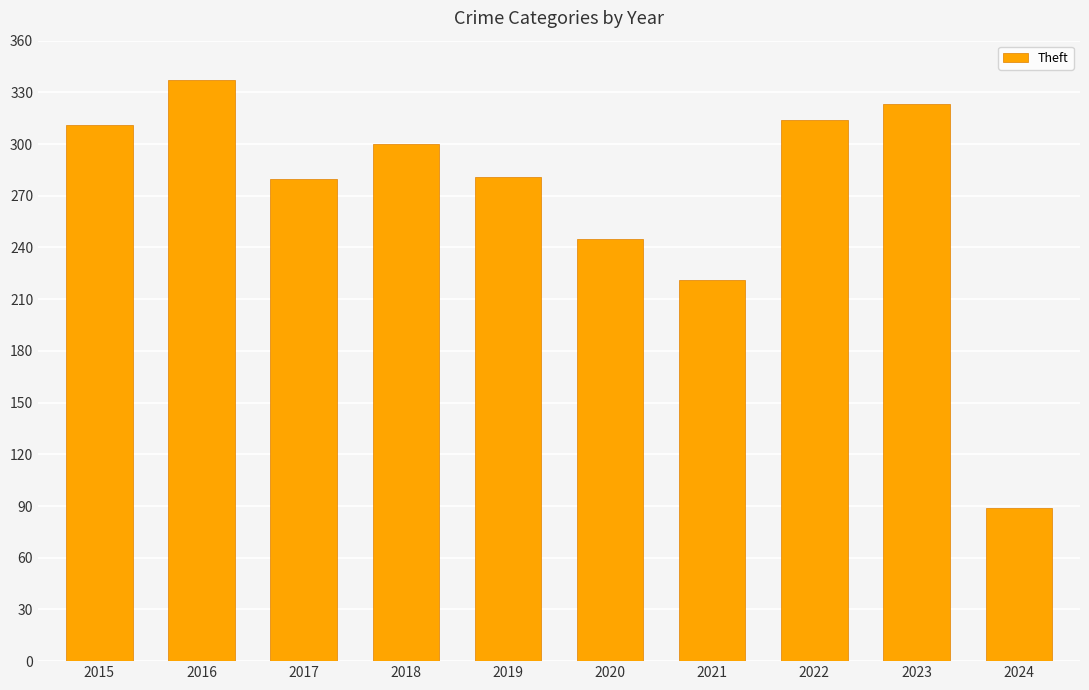

What is the difference between the second highest and second lowest values?

102